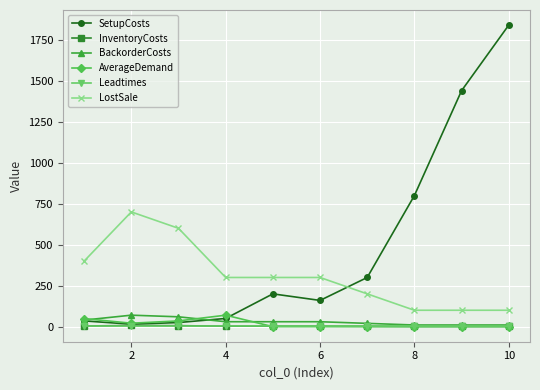

Which series has the largest range (max minus min)?

SetupCosts